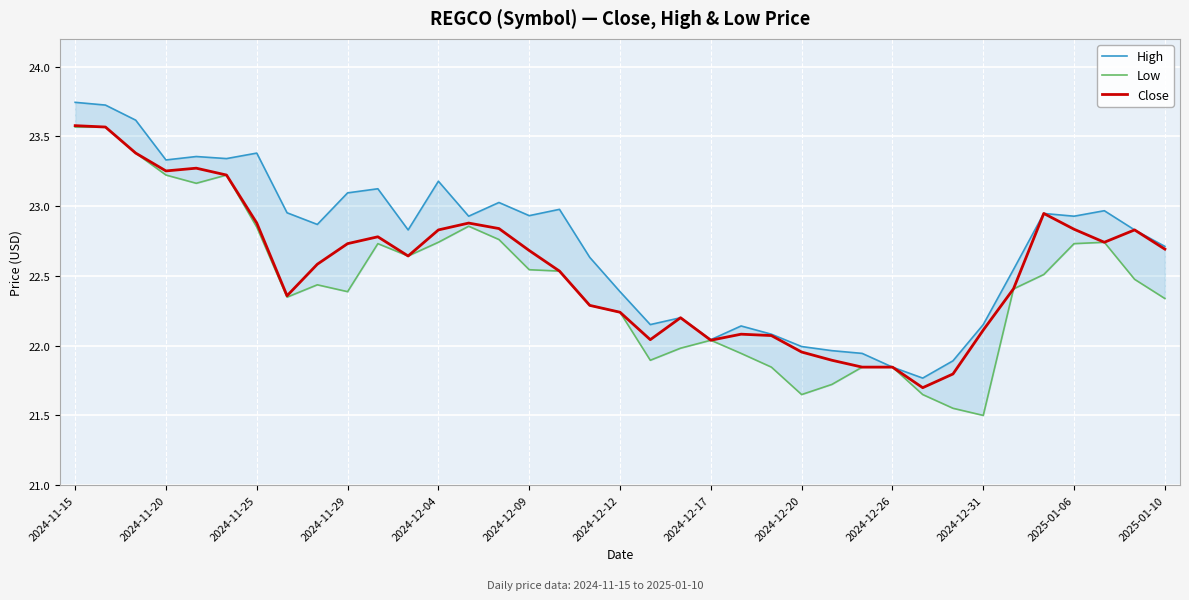

What is the value of the High point at the 24th from the left?

22.1